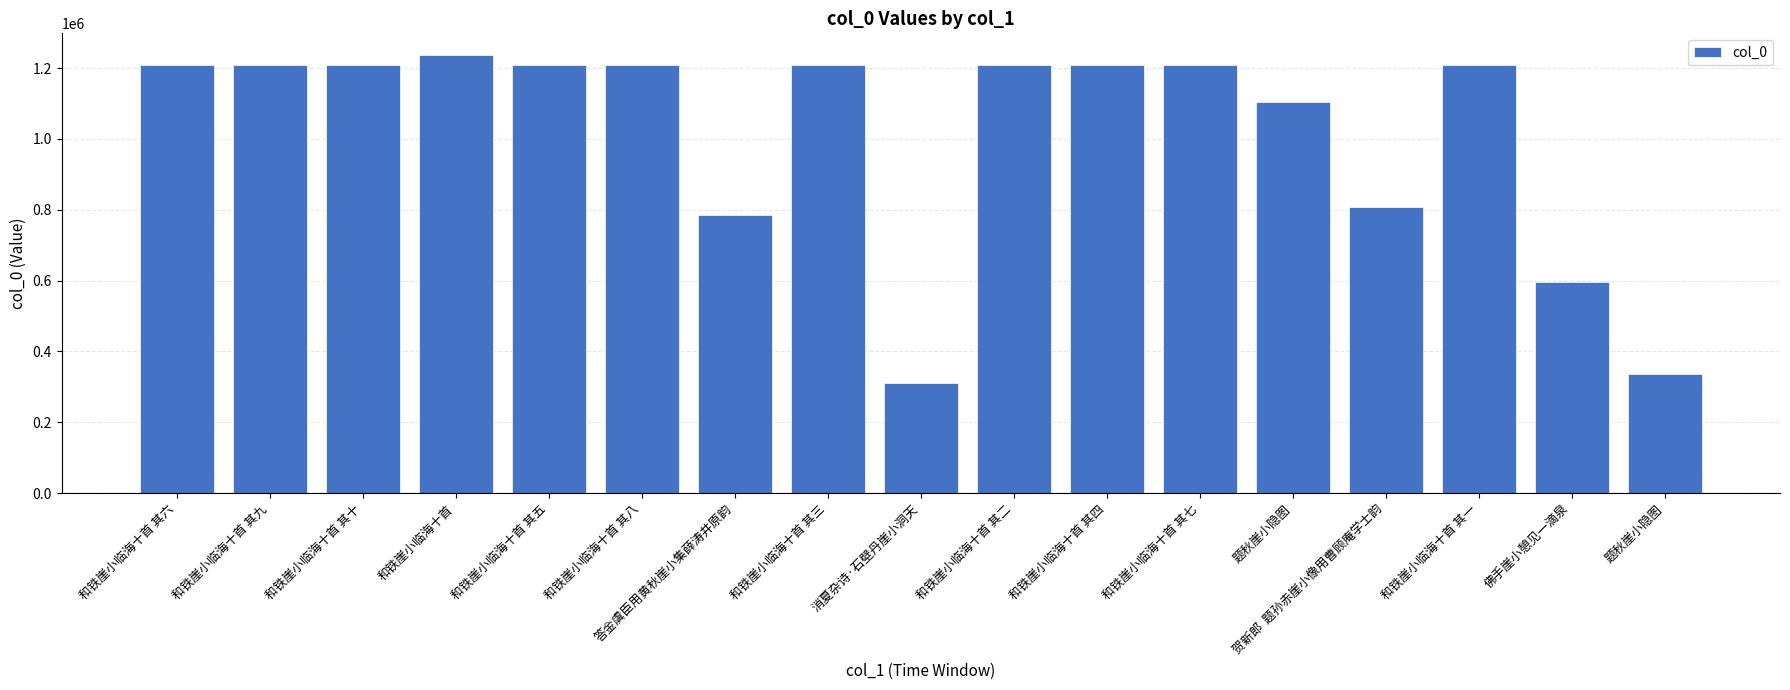

What is the change in value from 答金虞臣用黄秋崖小集薛涛井原韵 to 题秋崖小隐图?

+319069